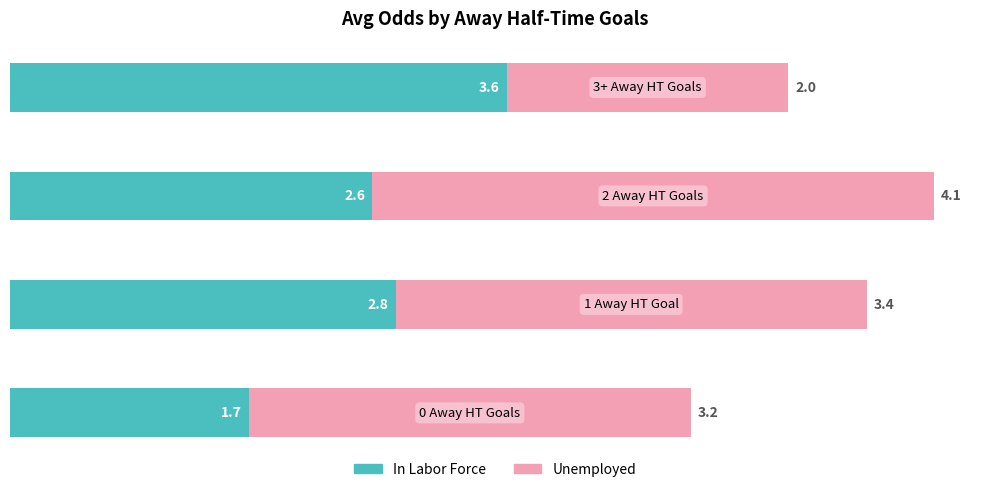

What is the difference between the maximum and second lowest values in the In Labor Force series?

1.0